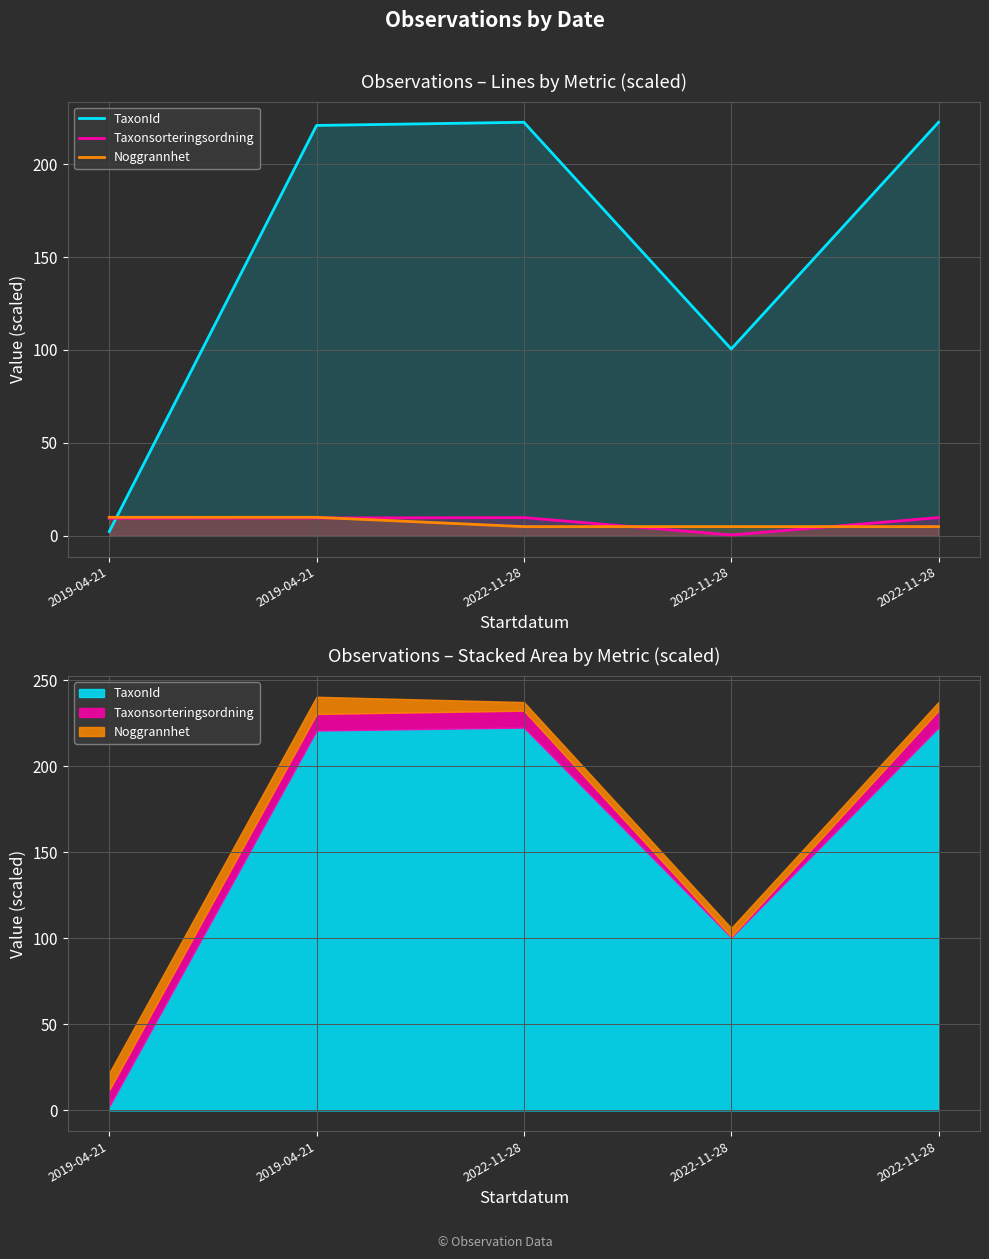

Reading left to right, what are all the values shown in this chart?

TaxonId: 2019-04-21=2.3	2019-04-21=220.8	2022-11-28=222.5	2022-11-28=100.5	2022-11-28=222.5
Taxonsorteringsordning: 2019-04-21=9.5	2019-04-21=9.6	2022-11-28=9.9	2022-11-28=0.5	2022-11-28=9.9
Noggrannhet: 2019-04-21=10.0	2019-04-21=10.0	2022-11-28=5.0	2022-11-28=5.0	2022-11-28=5.0